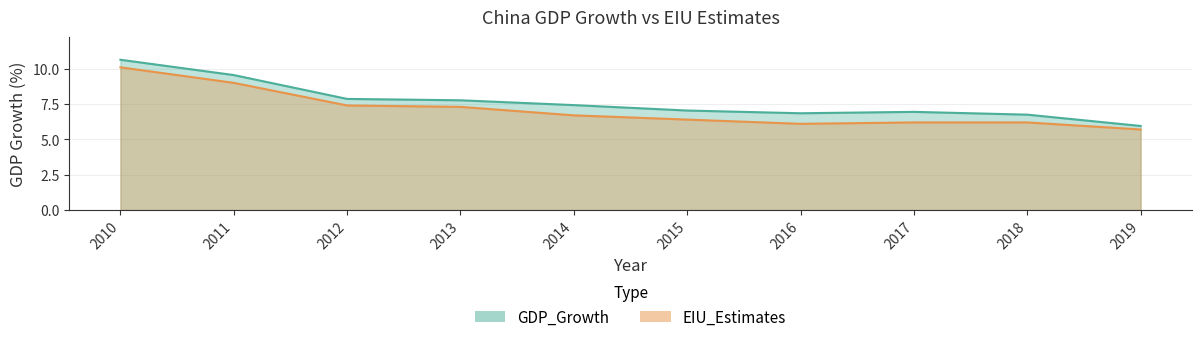

What are all the series names shown in the legend?

GDP_Growth, EIU_Estimates